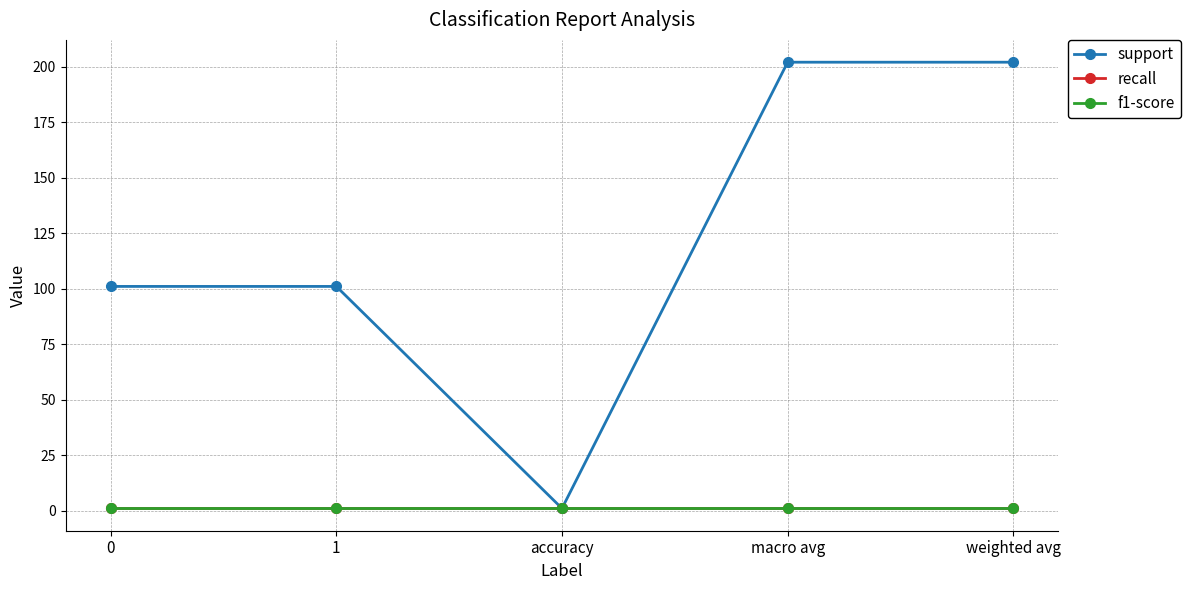

What is the value of the f1-score point at the 5th from the left?

1